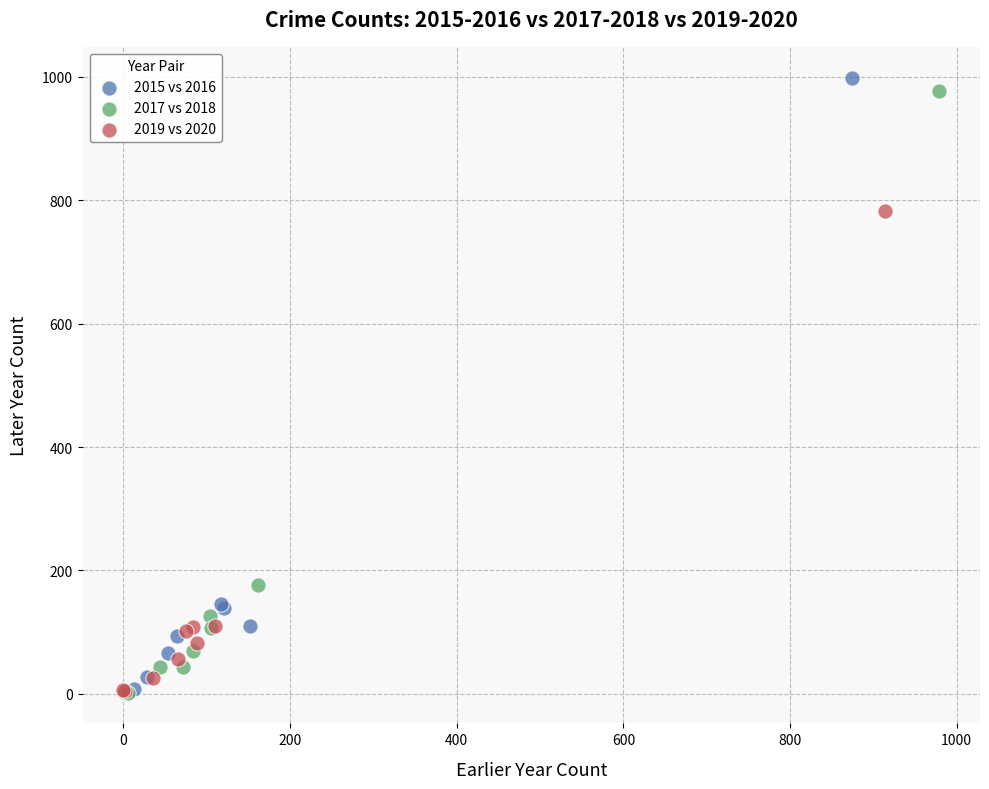

What are all the series names shown in the legend?

2015 vs 2016, 2017 vs 2018, 2019 vs 2020